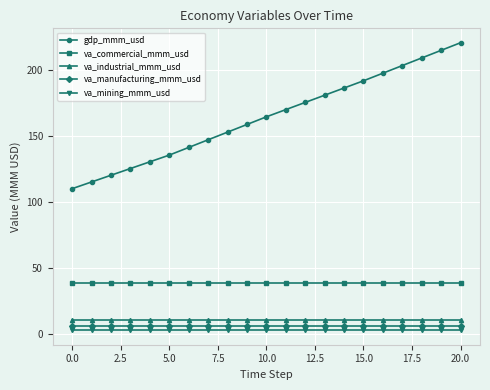

True or false: va_industrial_mmm_usd and va_manufacturing_mmm_usd cross at least once.

False